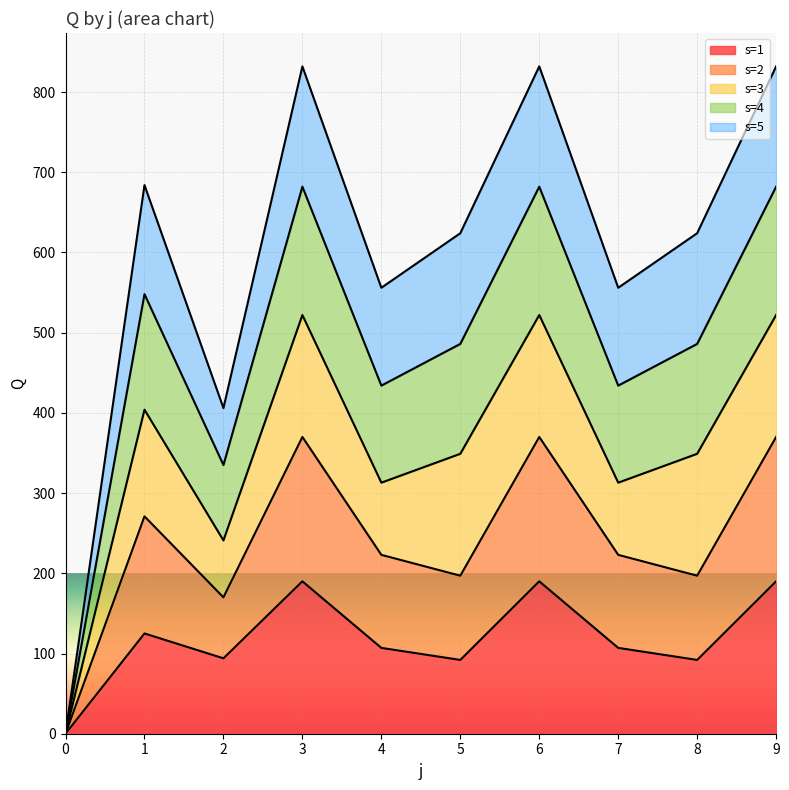

True or false: s=1 and s=2 cross at least once.

False